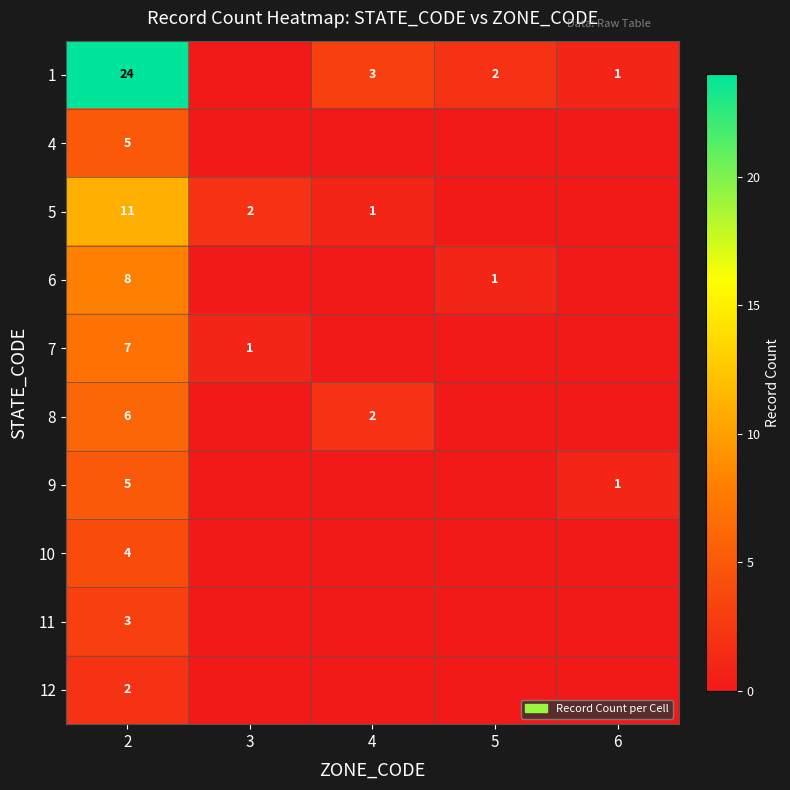

Count the number of categories in the chart.

5